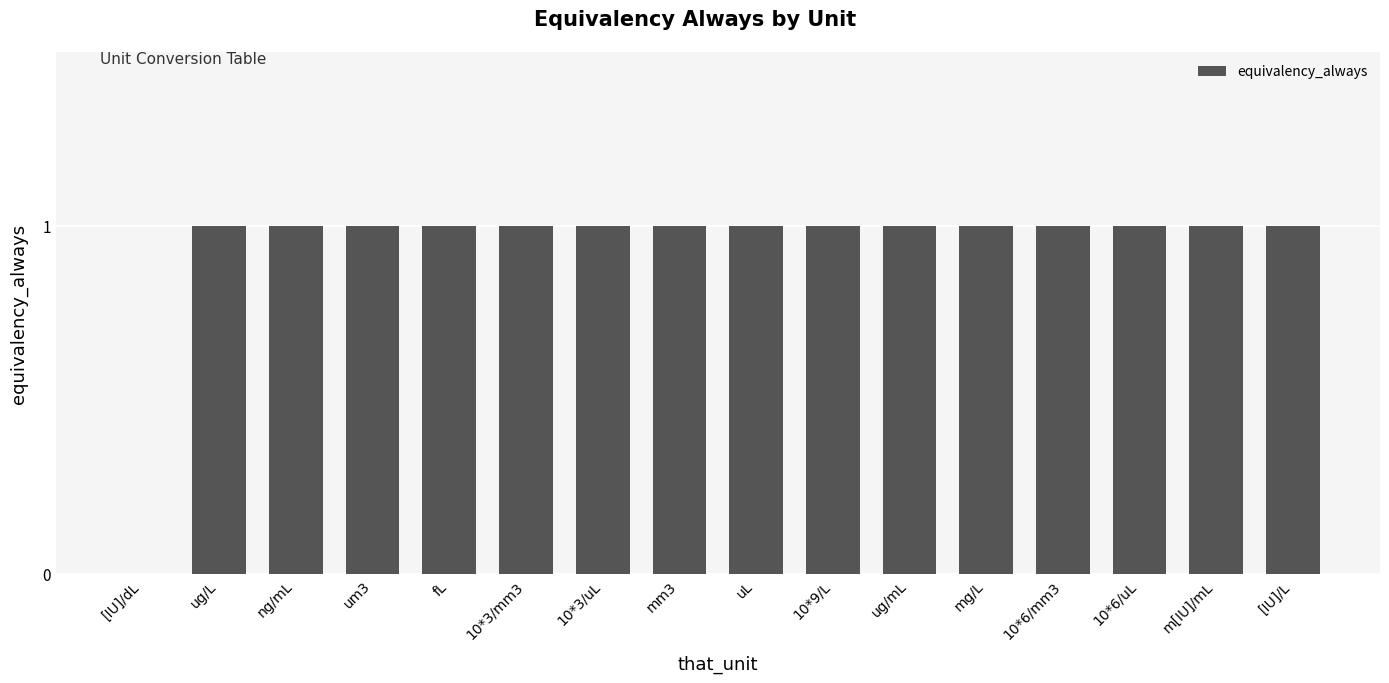

At which label is the value closest to 0?

[IU]/dL